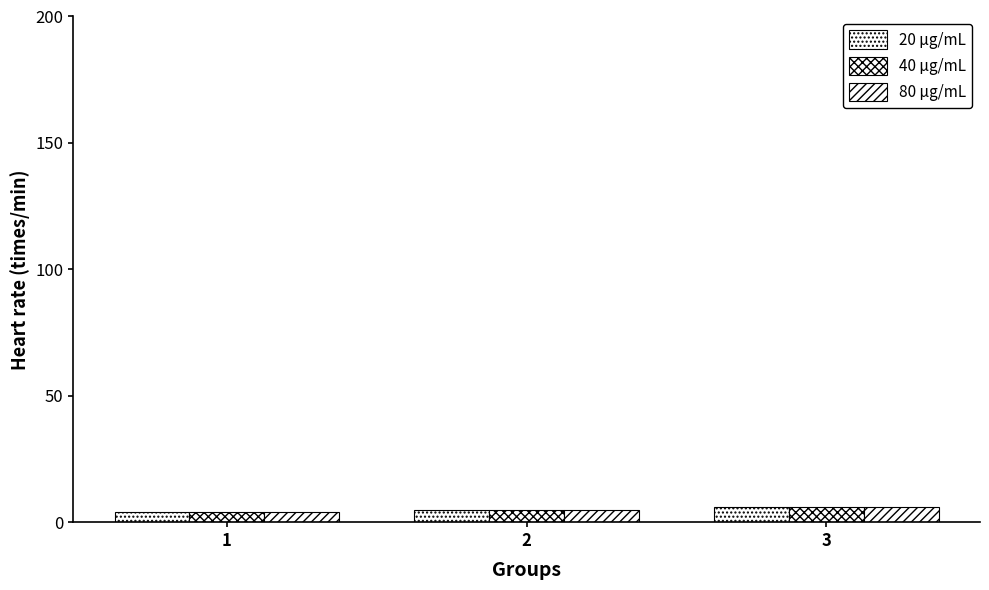

How many bars are there in each group?

3